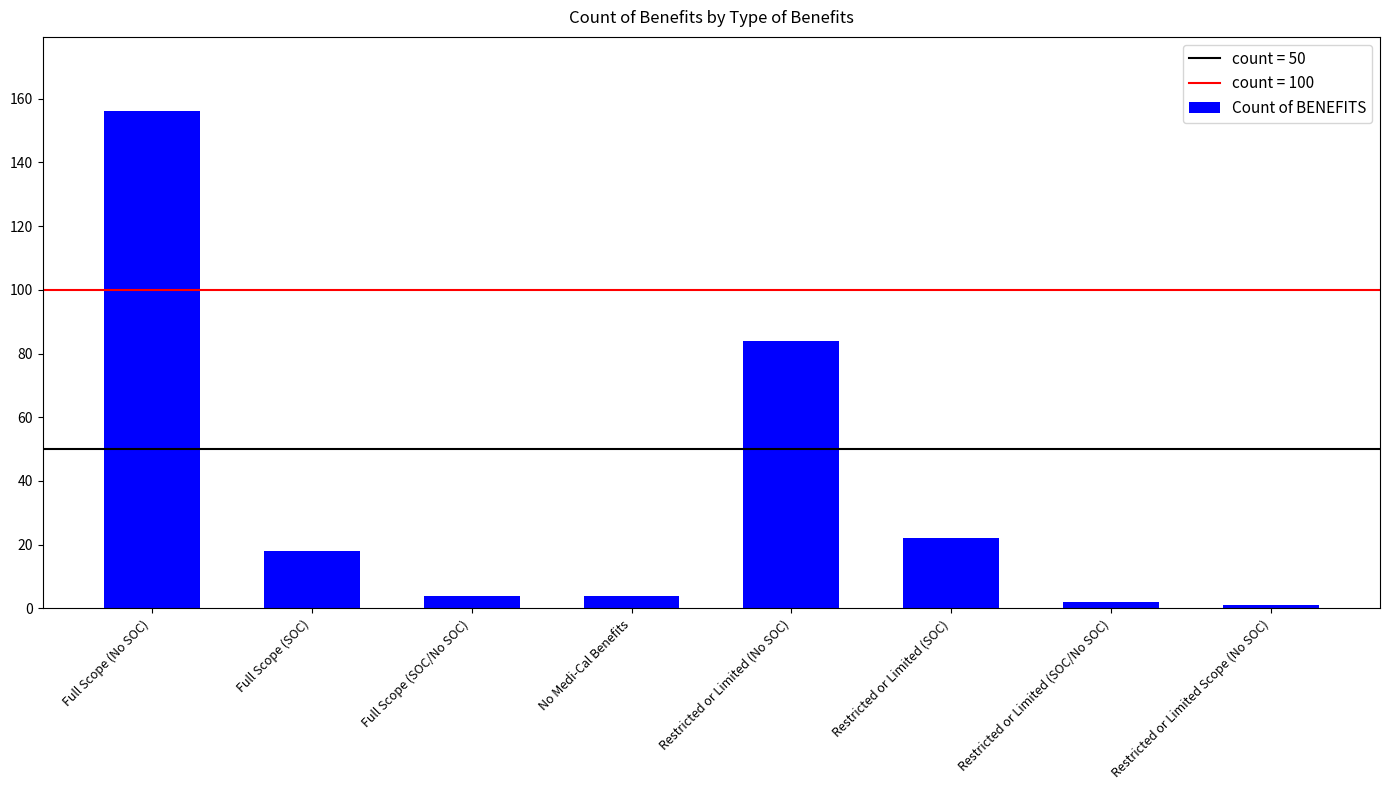

How many bars are there in total?

8